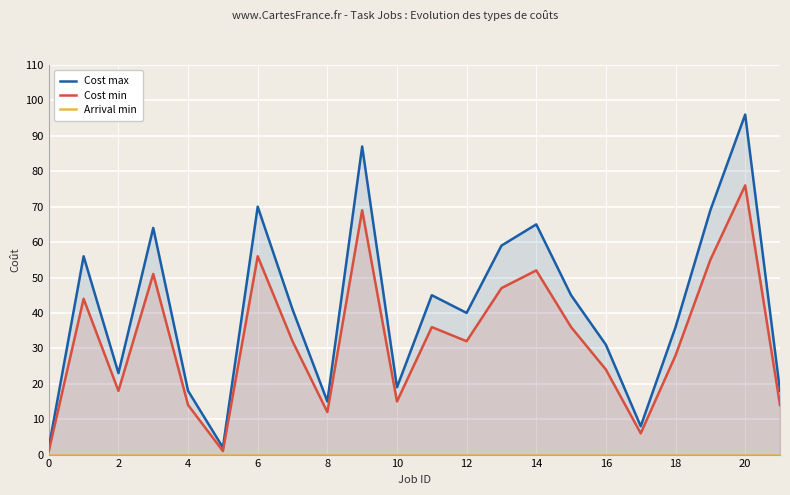

Where is the first local minimum for Cost min?

2